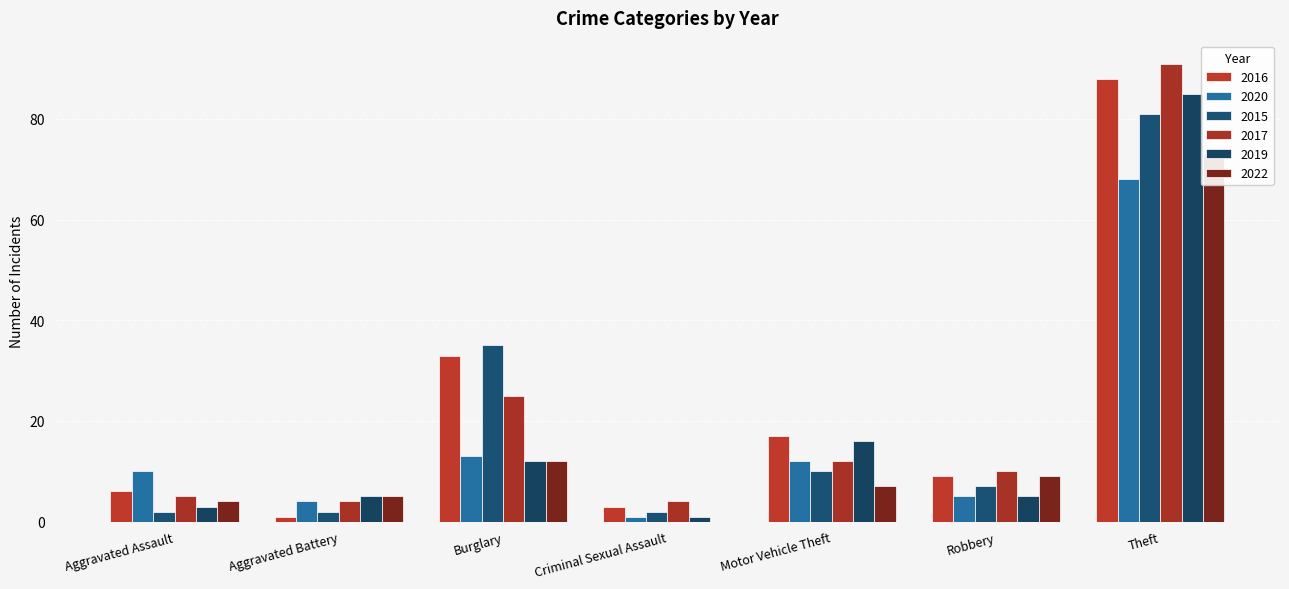

Which category has the lowest value across all series?

Criminal Sexual Assault